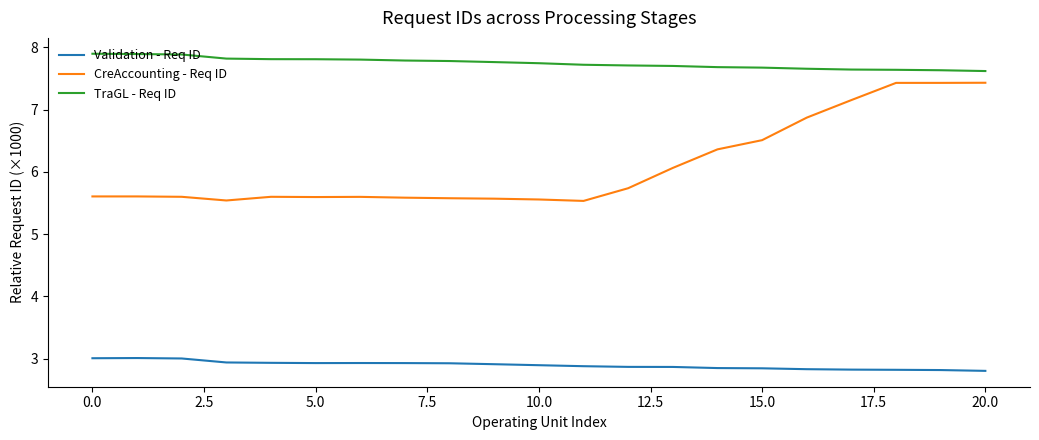

Which series has the largest total across all categories?

TraGL - Req ID